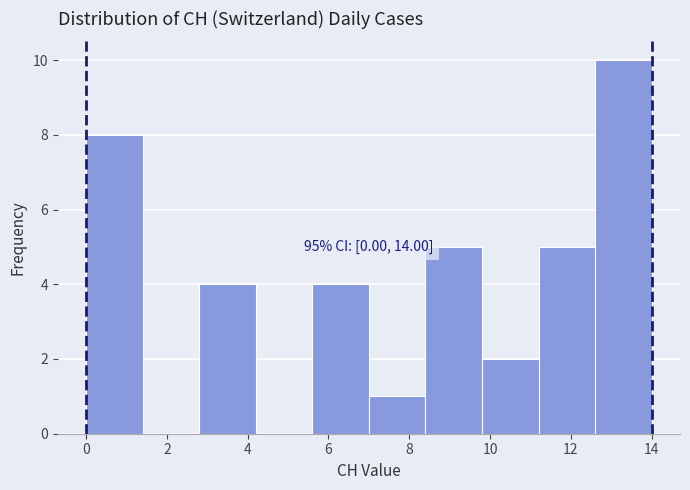

Which range on the x-axis has the tallest bar?

12.6 to 14.0